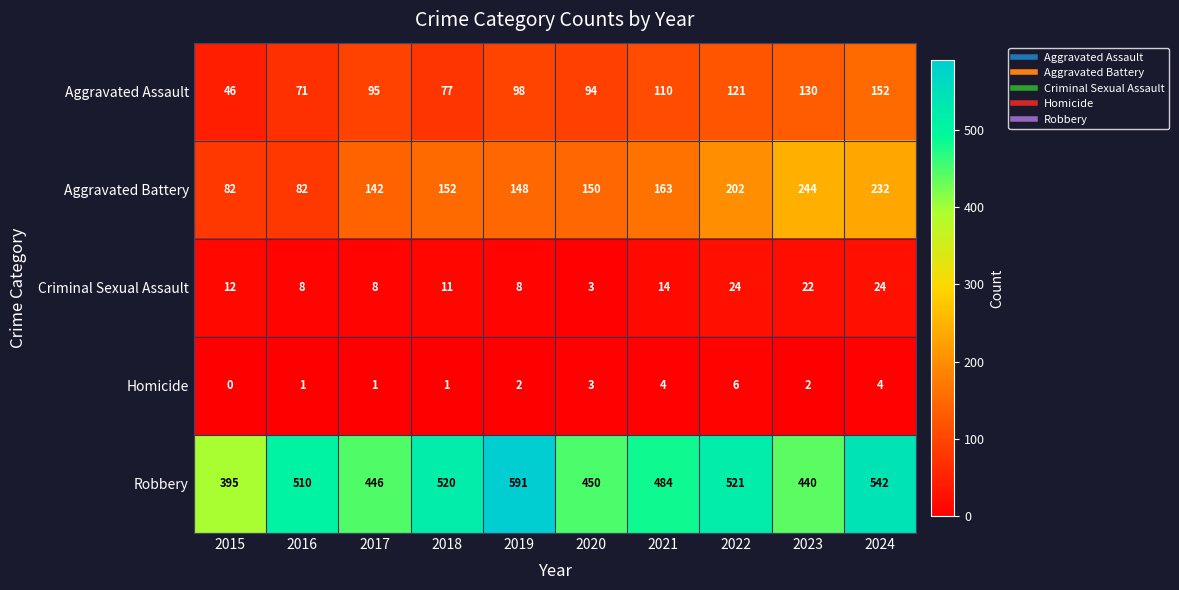

What is the difference between the highest and lowest values at 2020?

447